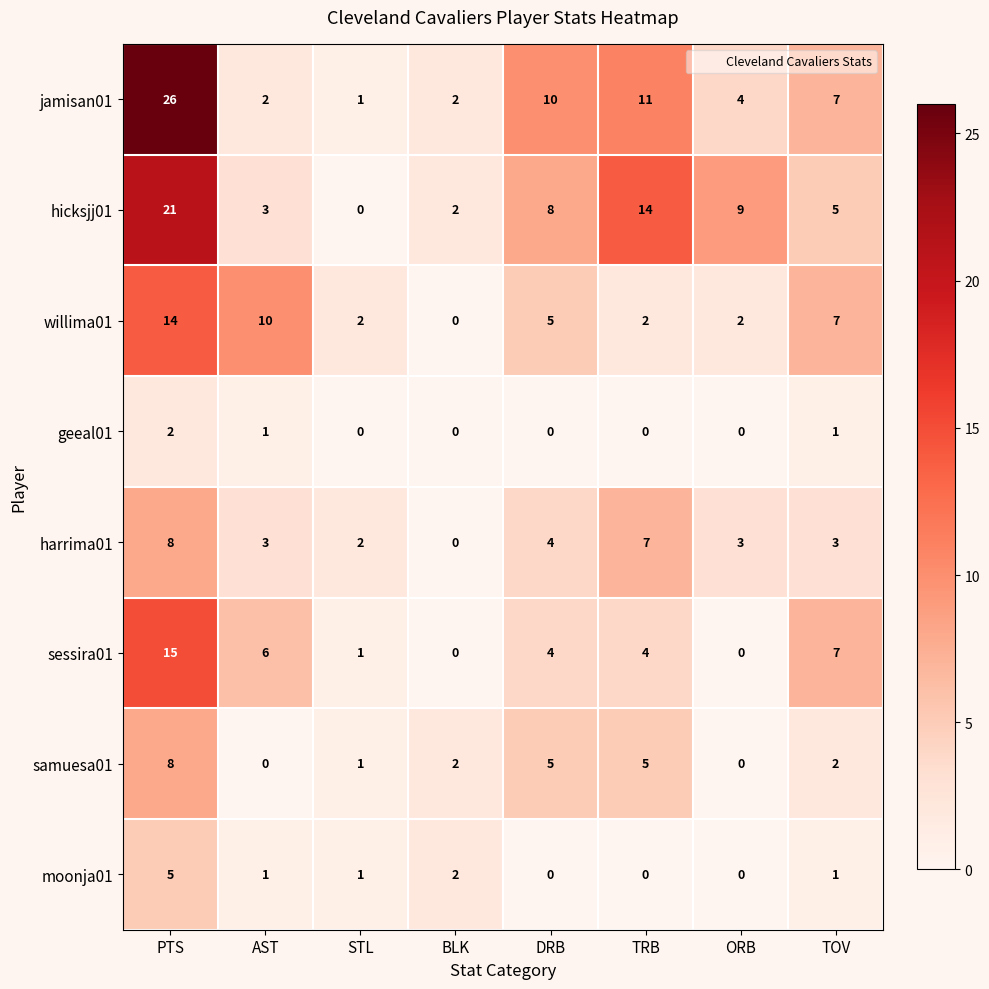

Which series changed the most between TRB and ORB?

jamisan01